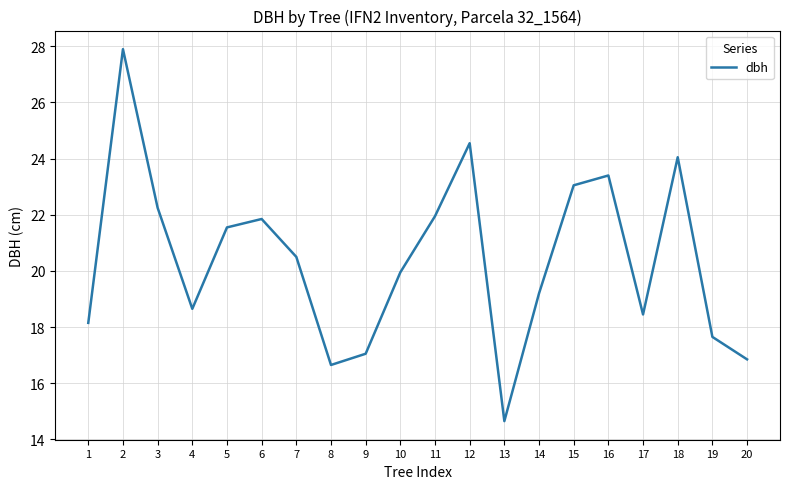

Where does the data first go above 20?

2